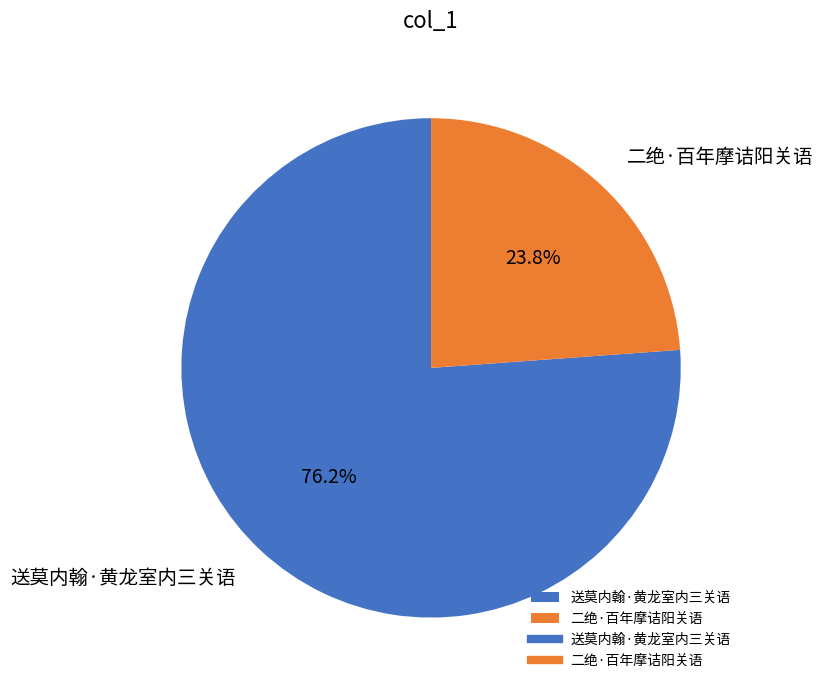

Approximately how many times larger is the value at 二绝·百年摩诘阳关语 compared to 送莫内翰·黄龙室内三关语?

0.3